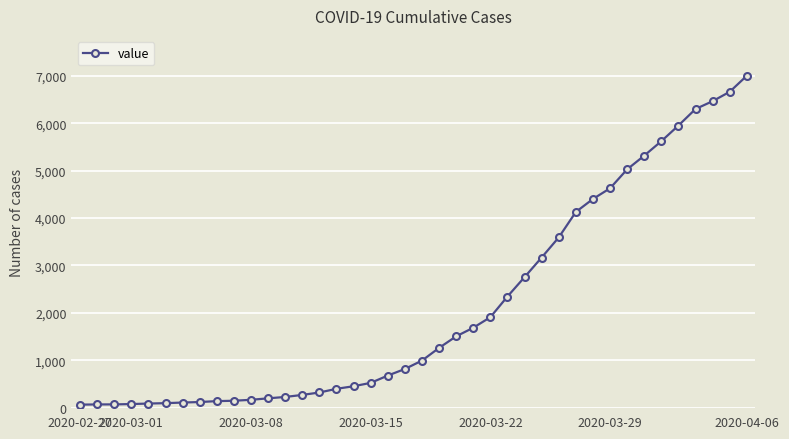

What is the average value?

2144